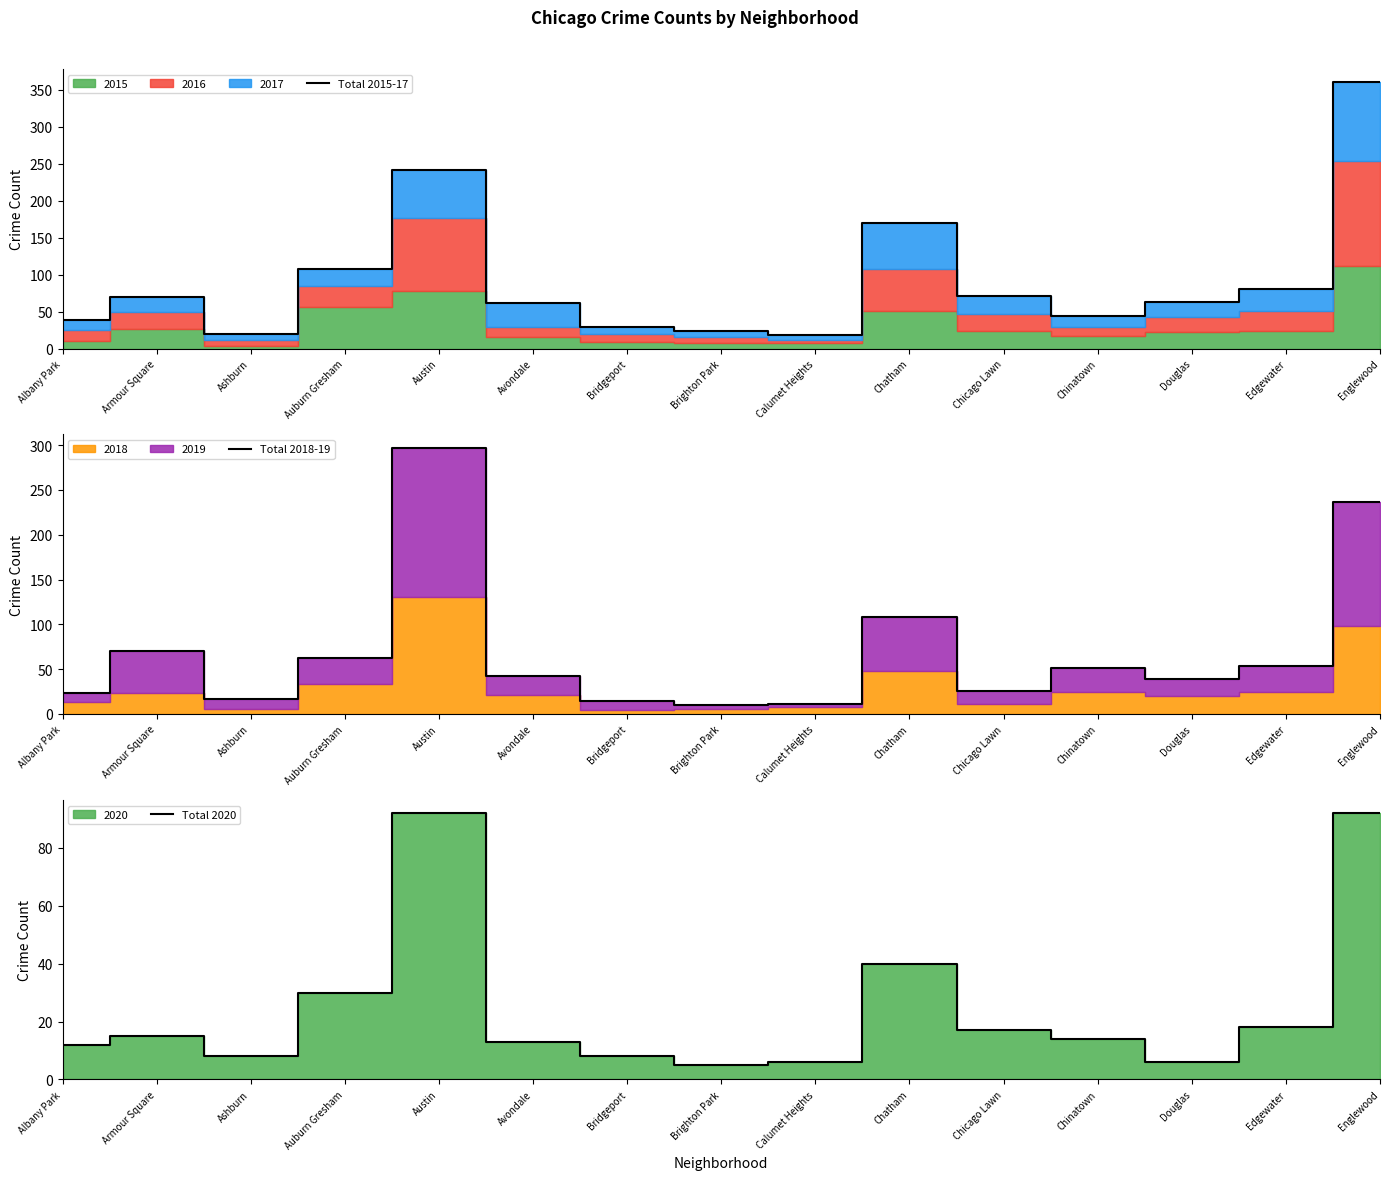

List the series in order of their peak value, lowest first.

Total 2020, Total 2018-19, Total 2015-17